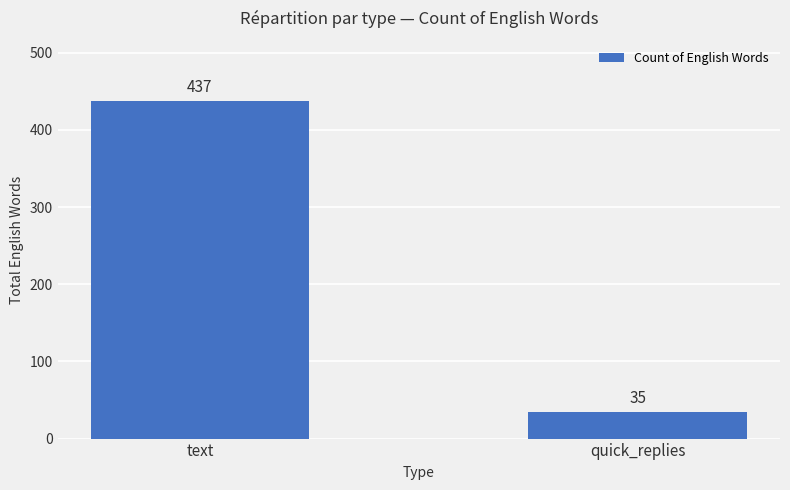

Which label corresponds to the smallest value in the chart?

quick_replies